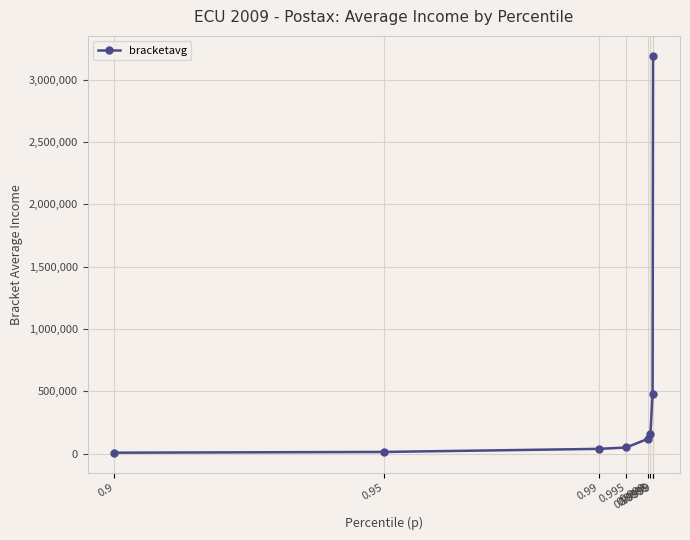

What is the average value?

507197.4